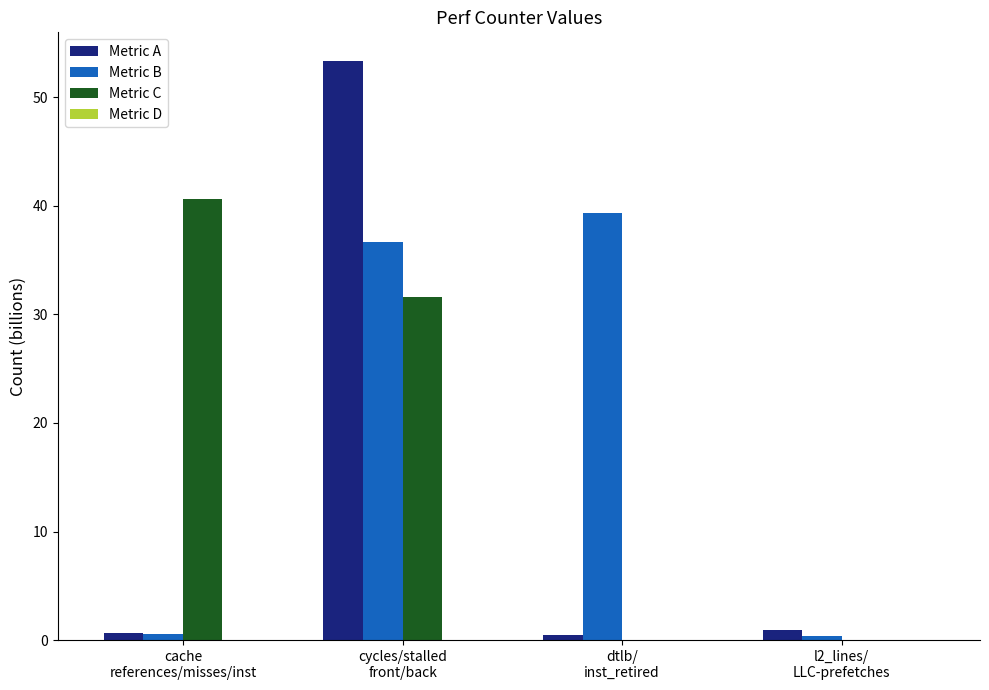

Does the chart contain stacked bars?

No